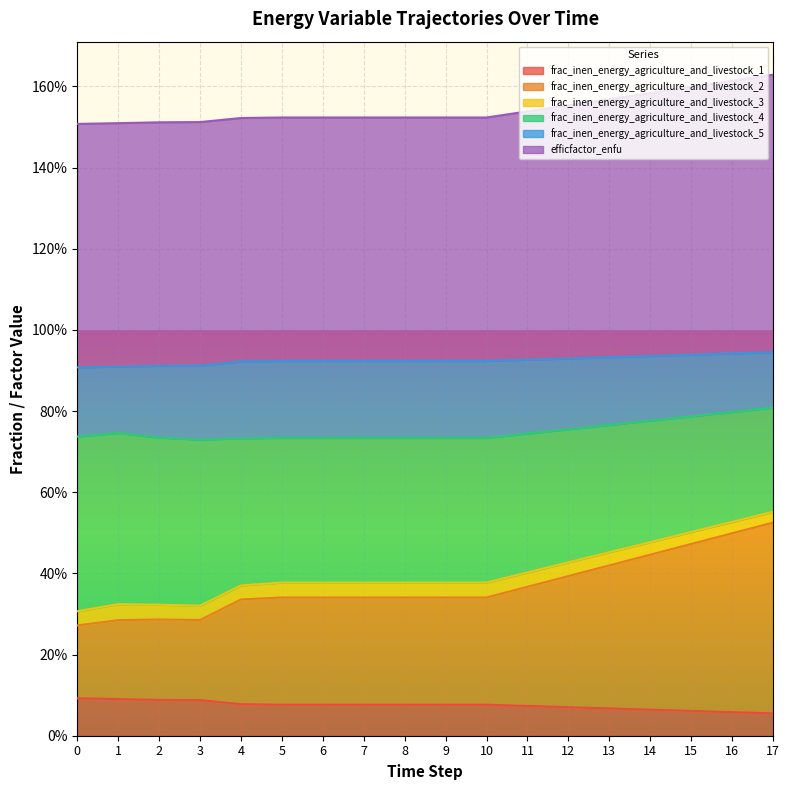

At how many categories does at least one series exceed 0?

18